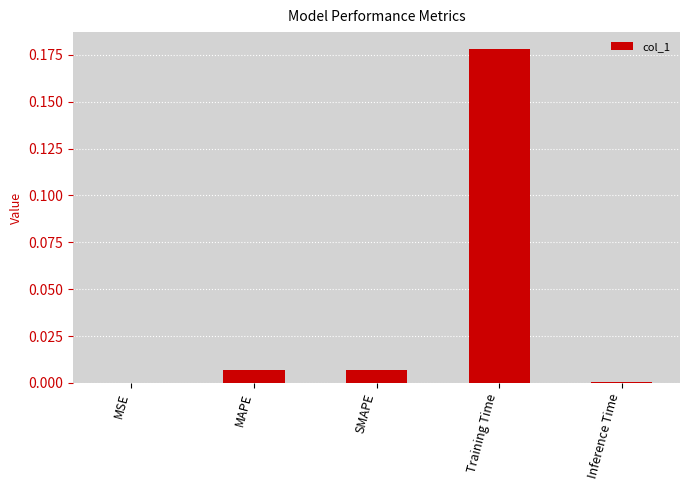

The chart shows a value of 0.0 at MAPE. True or false?

True